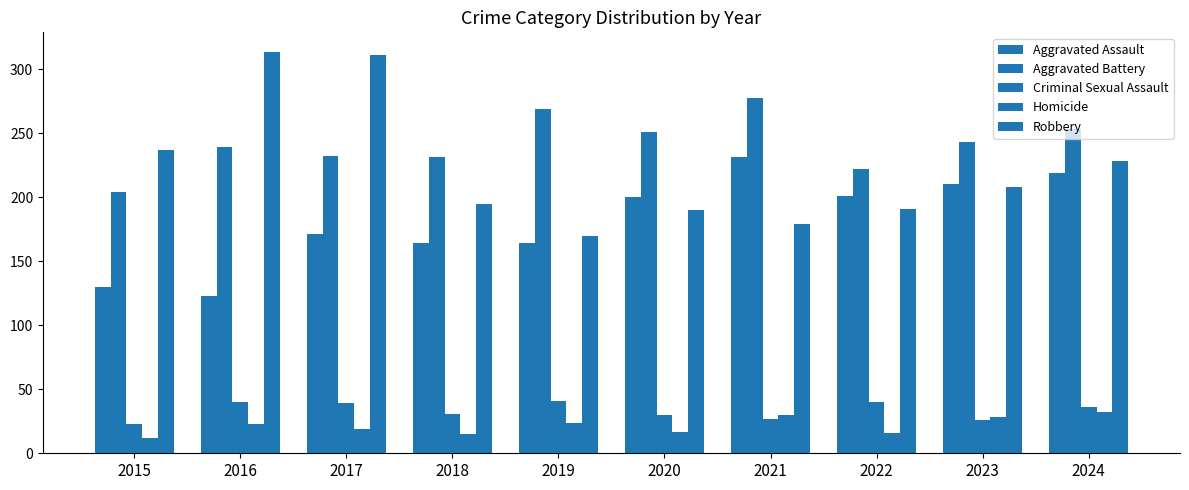

List the labels in order of Robbery value, smallest first.

2019, 2021, 2020, 2022, 2018, 2023, 2024, 2015, 2017, 2016